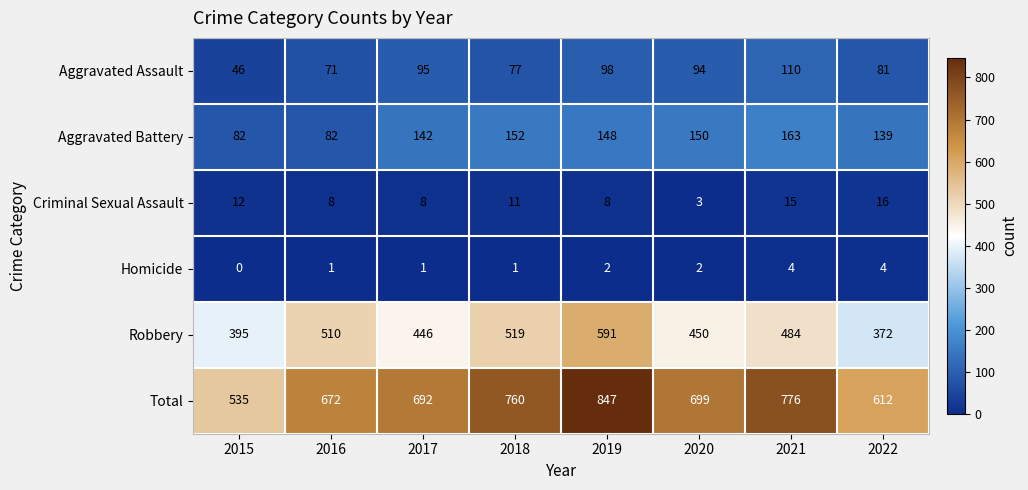

Read the Aggravated Assault value at 2016.

71